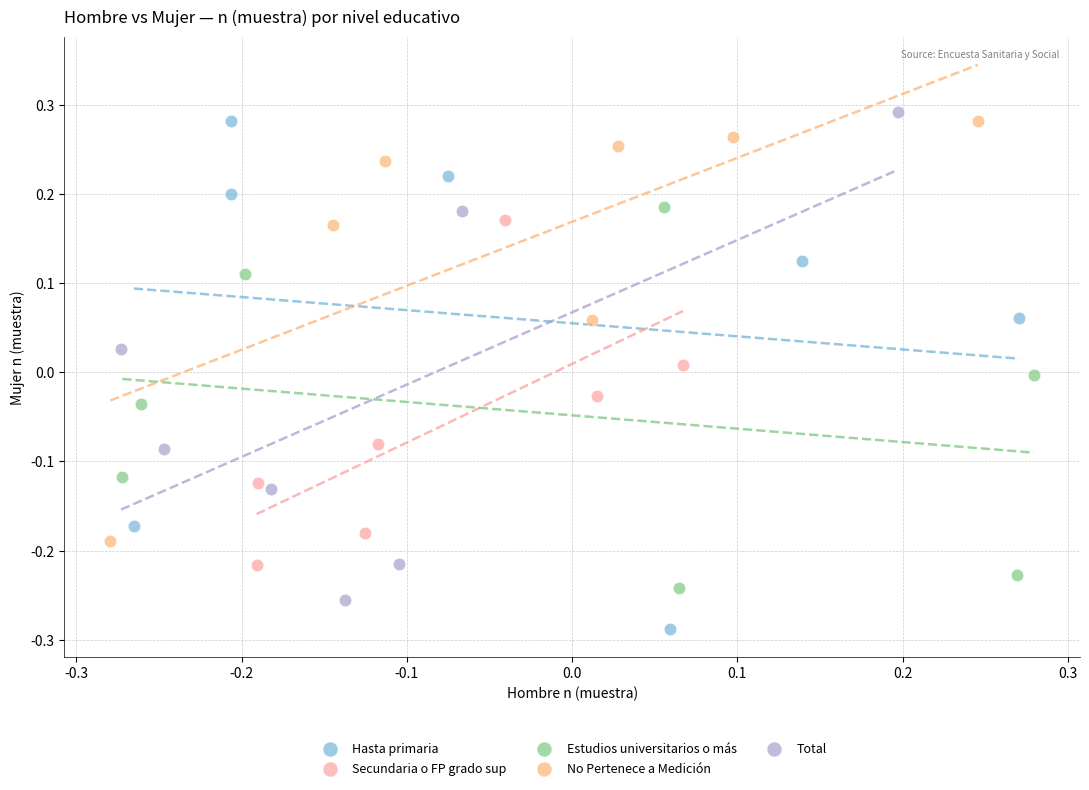

Which series contains the highest Y value?

Total